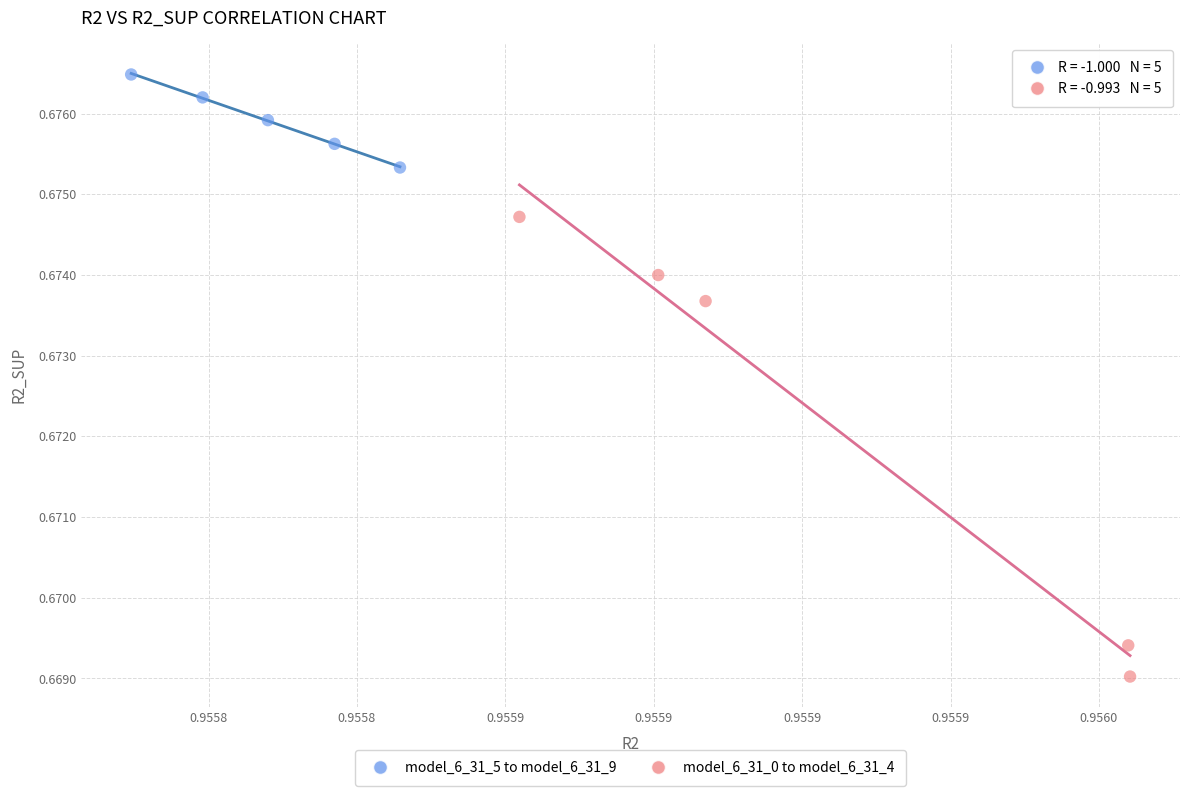

Which series has the largest Y range (max minus min)?

model_6_31_0 to model_6_31_4